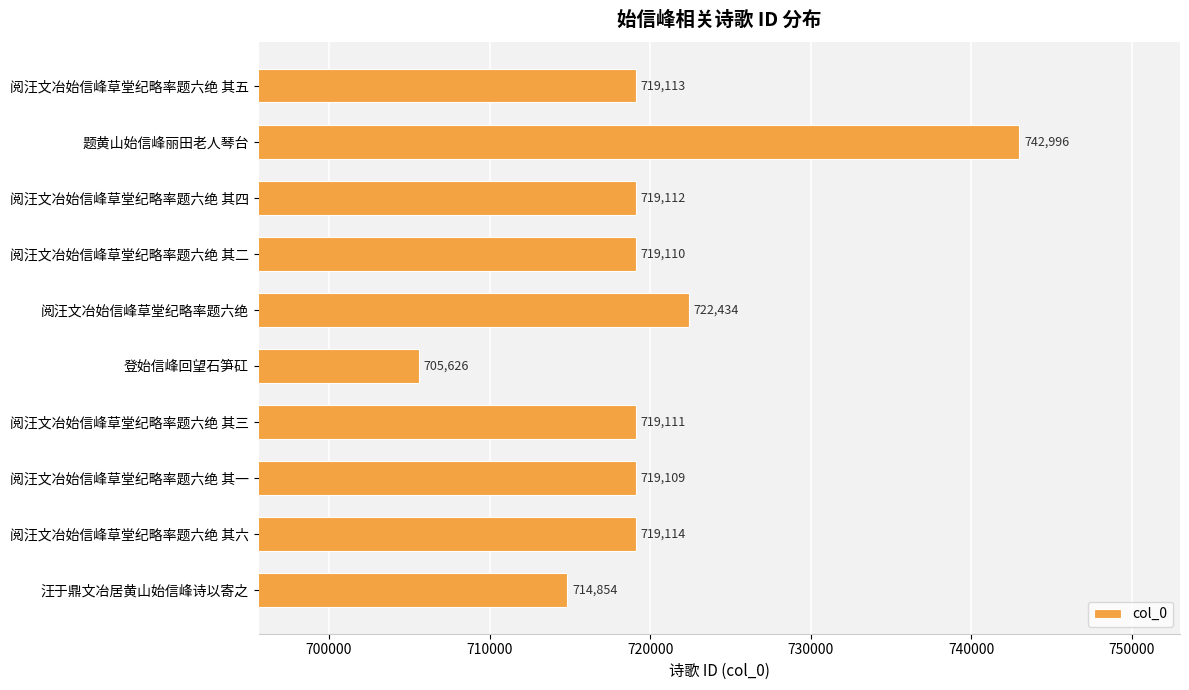

List the labels in order of value, smallest first.

登始信峰回望石笋矼, 汪于鼎文冶居黄山始信峰诗以寄之, 阅汪文冶始信峰草堂纪略率题六绝 其一, 阅汪文冶始信峰草堂纪略率题六绝 其二, 阅汪文冶始信峰草堂纪略率题六绝 其三, 阅汪文冶始信峰草堂纪略率题六绝 其四, 阅汪文冶始信峰草堂纪略率题六绝 其五, 阅汪文冶始信峰草堂纪略率题六绝 其六, 阅汪文冶始信峰草堂纪略率题六绝, 题黄山始信峰丽田老人琴台